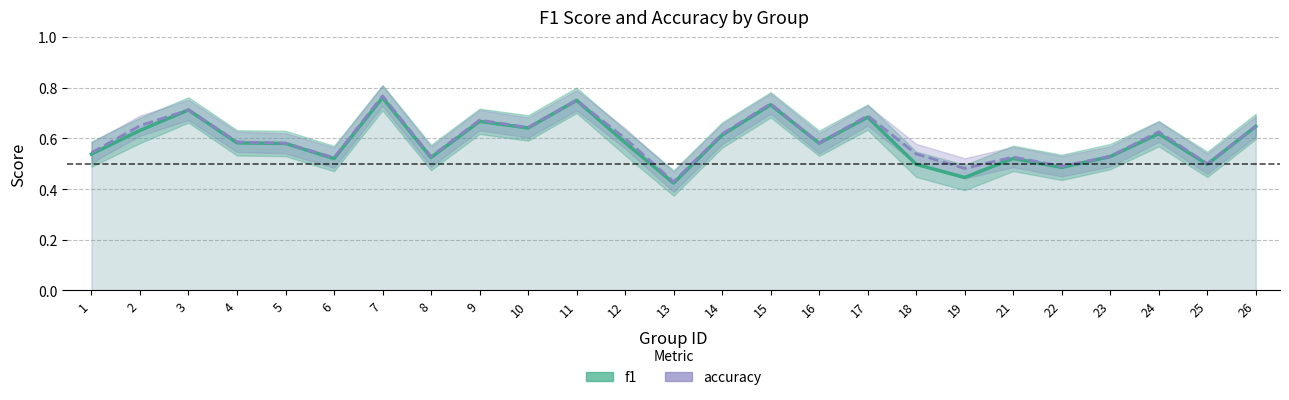

Which series has the largest total across all categories?

accuracy